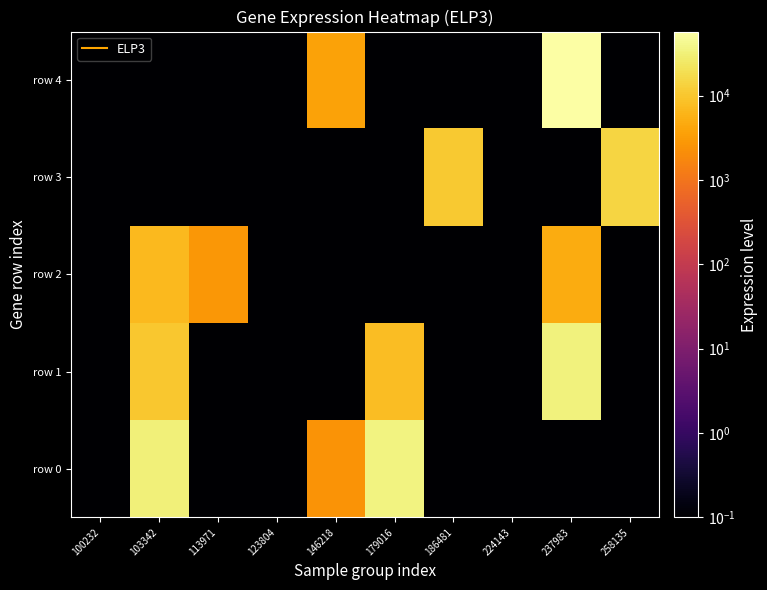

Rank the series by their maximum value, from lowest to highest.

row 2, row 3, row 1, row 0, row 4